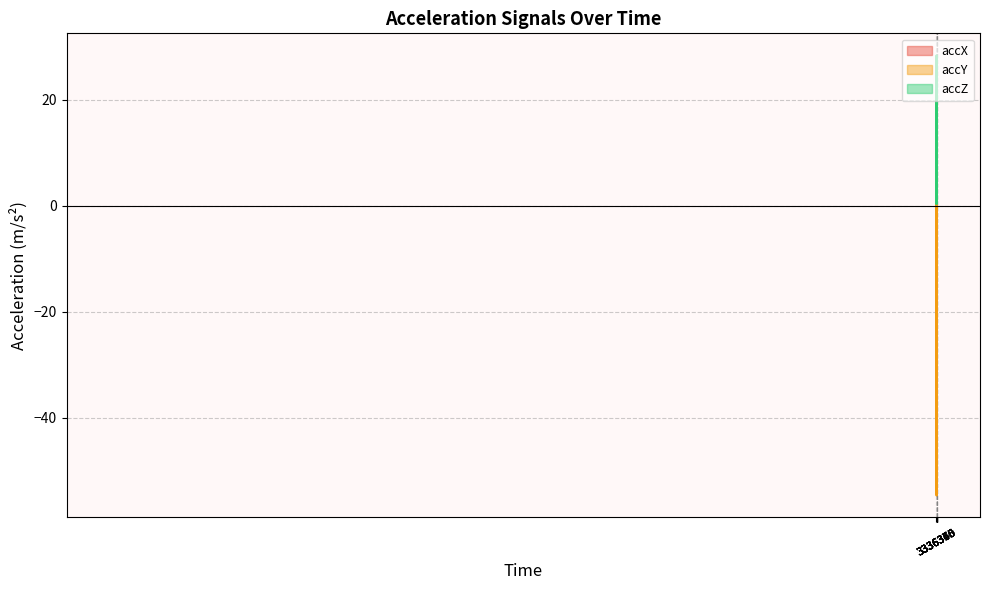

How many values in accY are above zero?

21